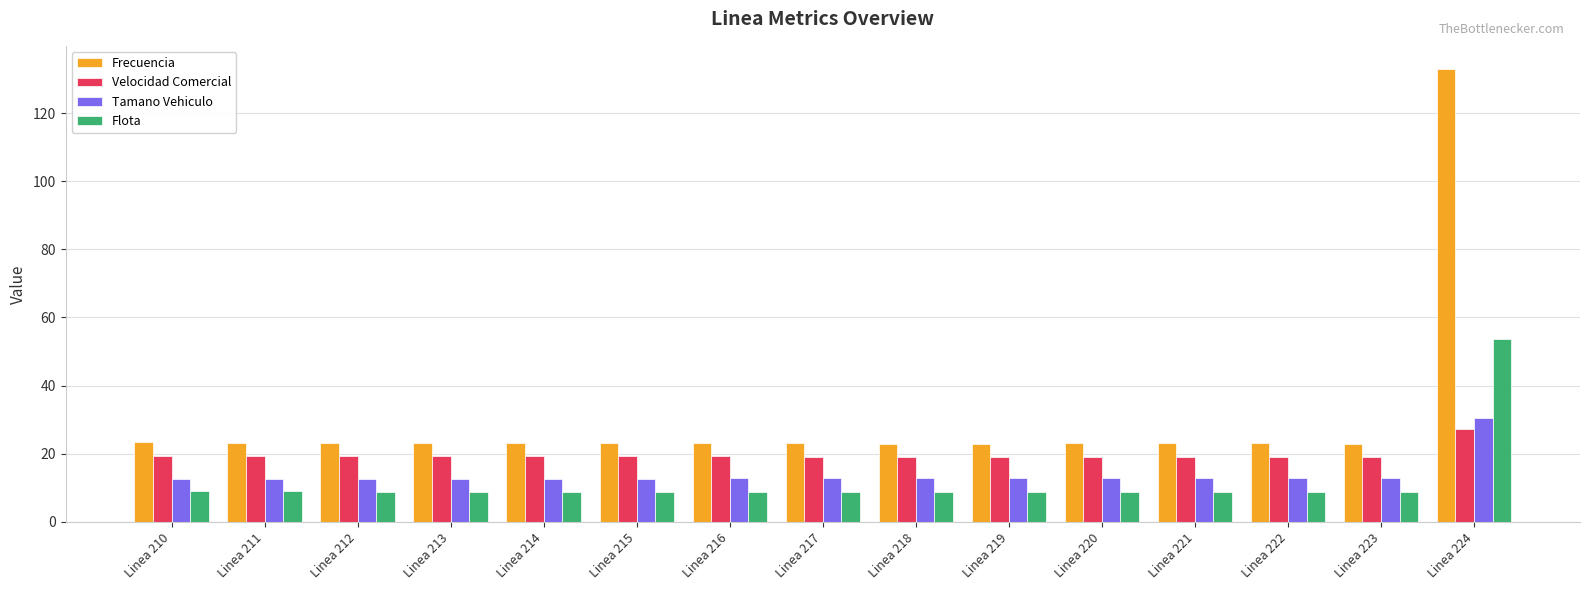

What is the difference between the maximum and minimum values in the Flota series?

44.9